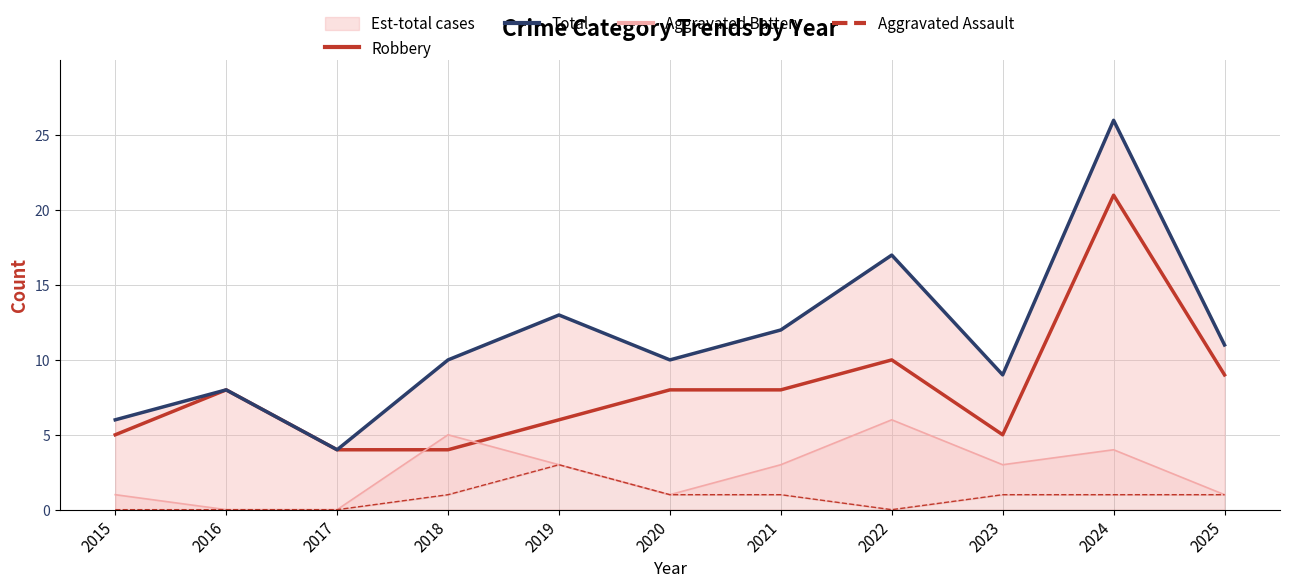

Is it true that Robbery equals 21 at 2024?

True